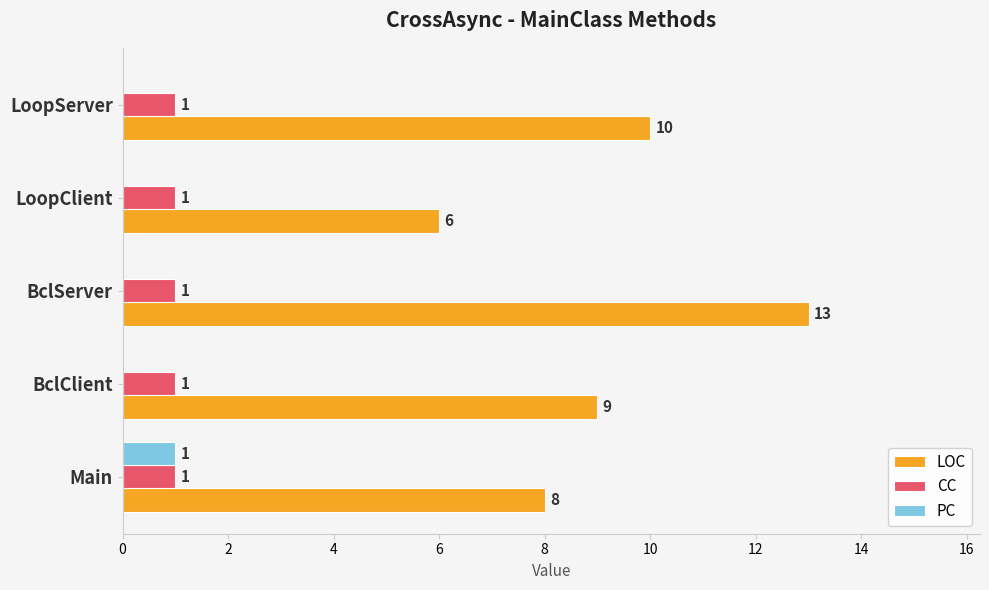

What is the sum of all LOC values?

46